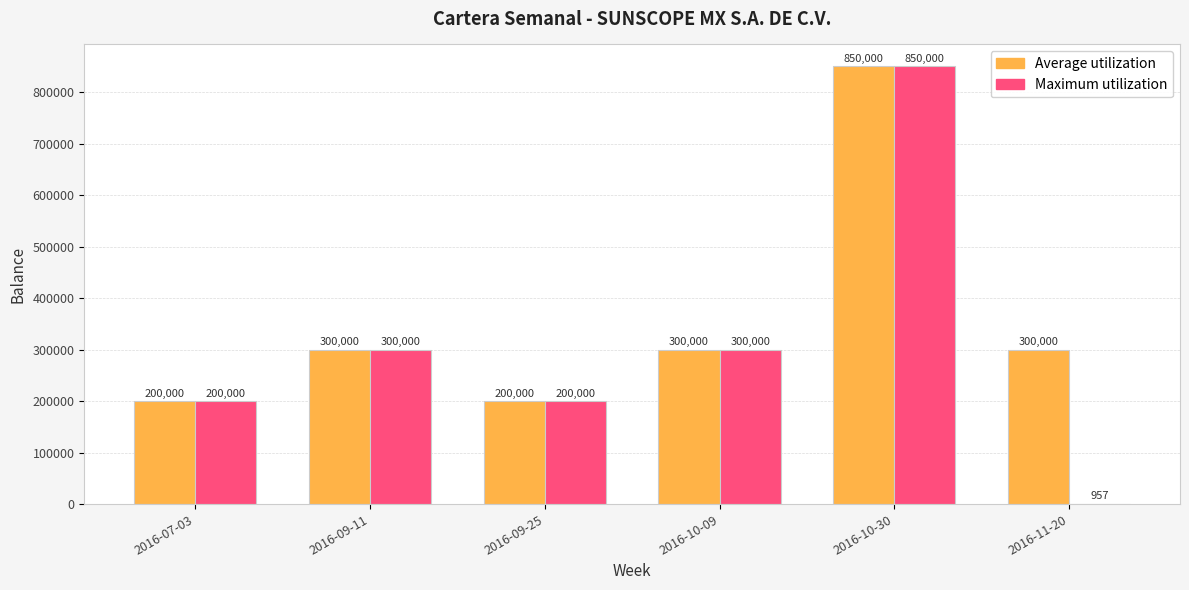

True or false: Average utilization has a value of 200000.0 at 2016-07-03.

True